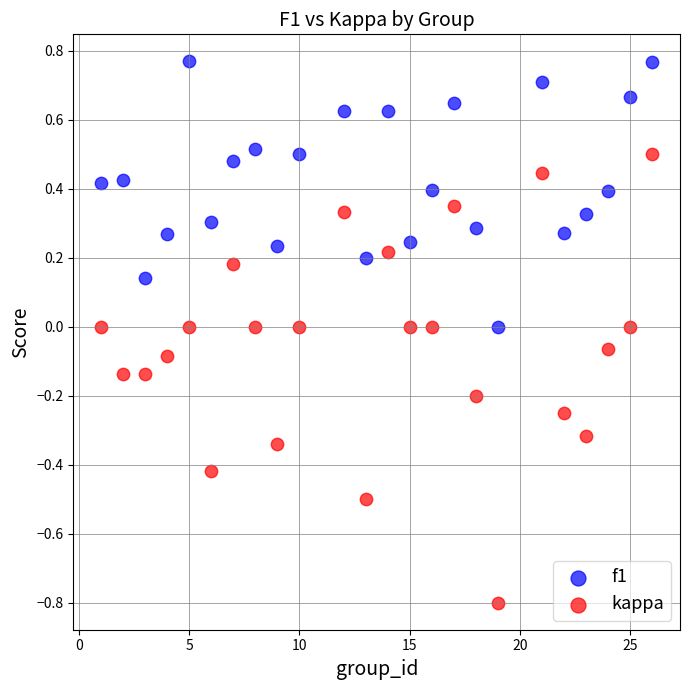

Across all data points, what is the range of X values (max minus min)?

25.0